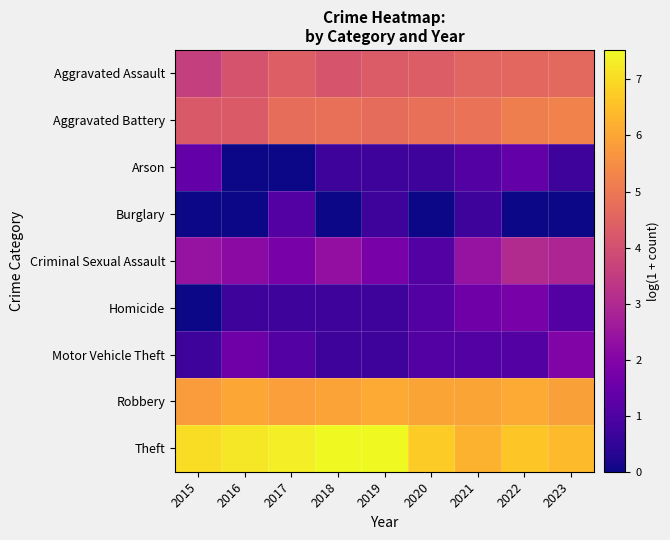

Reading right to left, what are all the values shown in this chart?

Aggravated Assault: 2023=4.6	2022=4.6	2021=4.6	2020=4.3	2019=4.3	2018=4.1	2017=4.4	2016=4.1	2015=3.6
Aggravated Battery: 2023=5.3	2022=5.2	2021=4.9	2020=4.8	2019=4.7	2018=4.8	2017=4.8	2016=4.3	2015=4.3
Arson: 2023=0.7	2022=1.4	2021=1.1	2020=0.7	2019=0.7	2018=0.7	2017=0.0	2016=0.0	2015=1.4
Burglary: 2023=0.0	2022=0.0	2021=0.7	2020=0.0	2019=0.7	2018=0.0	2017=1.1	2016=0.0	2015=0.0
Criminal Sexual Assault: 2023=2.9	2022=3.0	2021=2.4	2020=1.1	2019=1.8	2018=2.3	2017=1.8	2016=2.2	2015=2.4
Homicide: 2023=1.1	2022=1.8	2021=1.6	2020=1.1	2019=0.7	2018=0.7	2017=0.7	2016=0.7	2015=0.0
Motor Vehicle Theft: 2023=1.9	2022=1.1	2021=1.1	2020=1.1	2019=0.7	2018=0.7	2017=1.1	2016=1.6	2015=0.7
Robbery: 2023=5.9	2022=6.1	2021=6.0	2020=6.0	2019=6.1	2018=5.9	2017=5.9	2016=6.0	2015=5.8
Theft: 2023=6.4	2022=6.6	2021=6.2	2020=6.7	2019=7.5	2018=7.5	2017=7.3	2016=7.2	2015=7.0